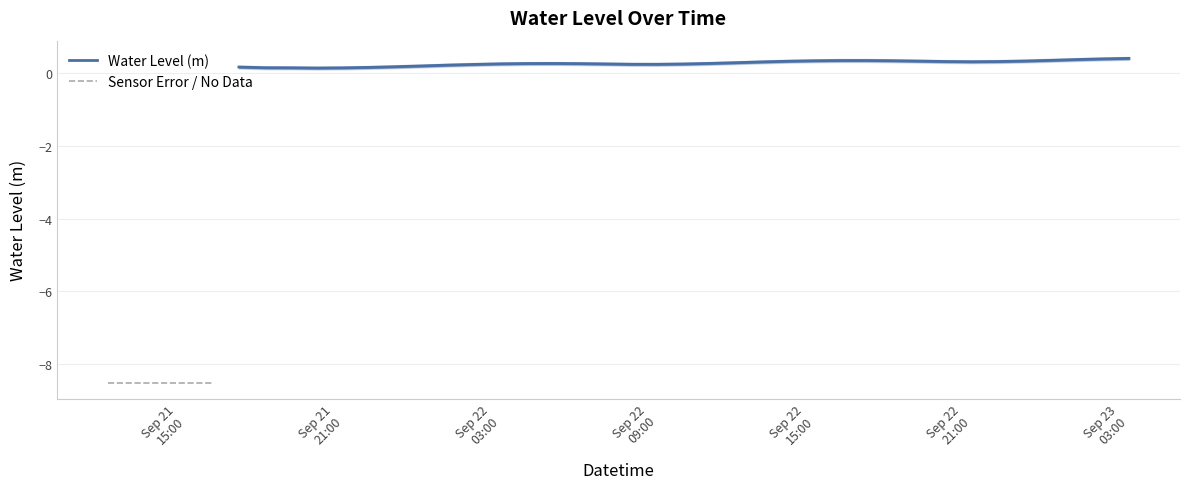

What is the label of the 16th point from the right?

2025-09-22 12:00:00